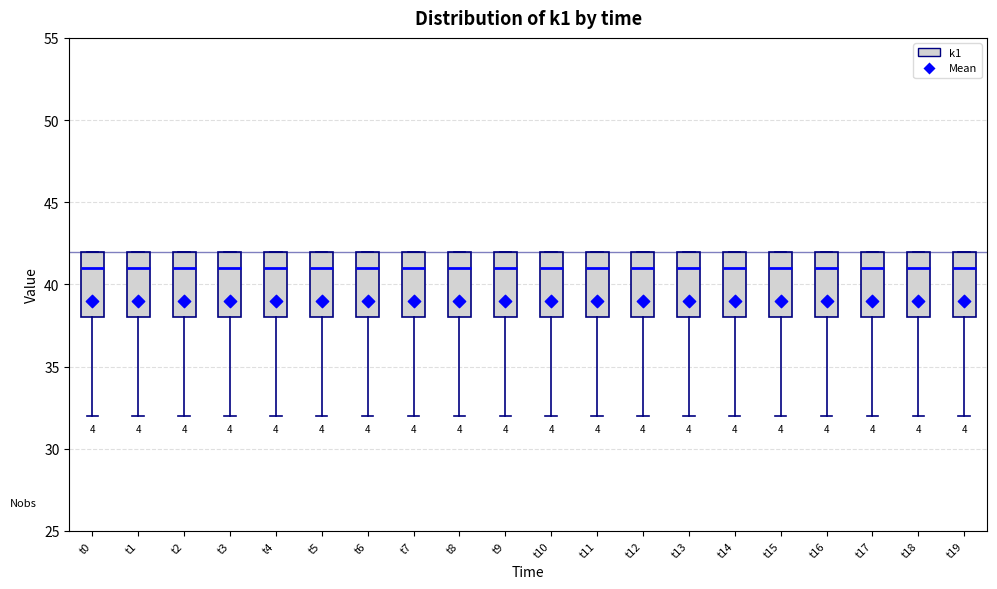

Reading left to right, transcribe this box plot: for each box, give where its median line is, the range the box spans, and where its two whiskers end, as read against the y-axis. The values are not printed on the chart, so give them approximately, as read against the axis.

t0: median 41, box 38 to 42, whiskers 32 to 42
t1: median 41, box 38 to 42, whiskers 32 to 42
t2: median 41, box 38 to 42, whiskers 32 to 42
t3: median 41, box 38 to 42, whiskers 32 to 42
t4: median 41, box 38 to 42, whiskers 32 to 42
t5: median 41, box 38 to 42, whiskers 32 to 42
t6: median 41, box 38 to 42, whiskers 32 to 42
t7: median 41, box 38 to 42, whiskers 32 to 42
t8: median 41, box 38 to 42, whiskers 32 to 42
t9: median 41, box 38 to 42, whiskers 32 to 42
t10: median 41, box 38 to 42, whiskers 32 to 42
t11: median 41, box 38 to 42, whiskers 32 to 42
t12: median 41, box 38 to 42, whiskers 32 to 42
t13: median 41, box 38 to 42, whiskers 32 to 42
t14: median 41, box 38 to 42, whiskers 32 to 42
t15: median 41, box 38 to 42, whiskers 32 to 42
t16: median 41, box 38 to 42, whiskers 32 to 42
t17: median 41, box 38 to 42, whiskers 32 to 42
t18: median 41, box 38 to 42, whiskers 32 to 42
t19: median 41, box 38 to 42, whiskers 32 to 42